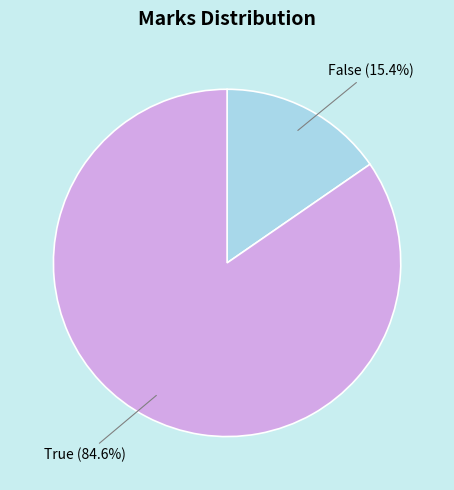

Between False and True, which is larger?

True